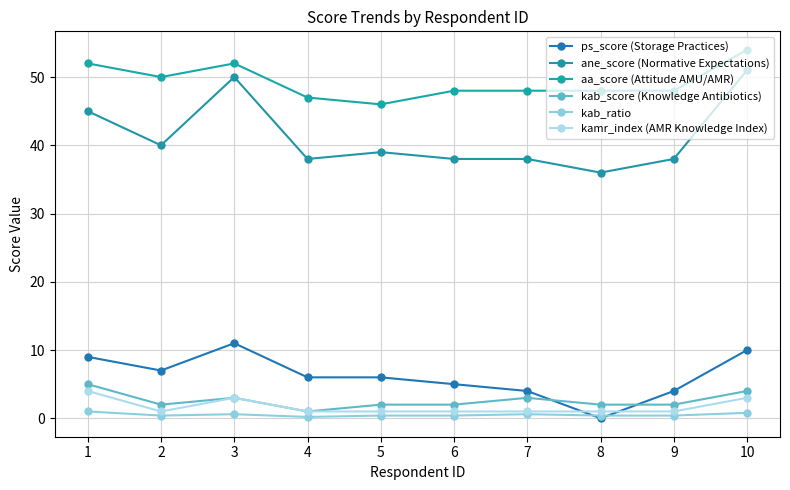

Where is the first local minimum for kab_score (Knowledge Antibiotics)?

2